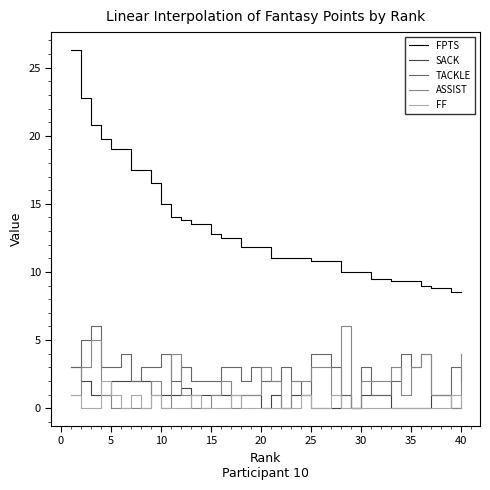

Which series has the widest spread of values?

FPTS